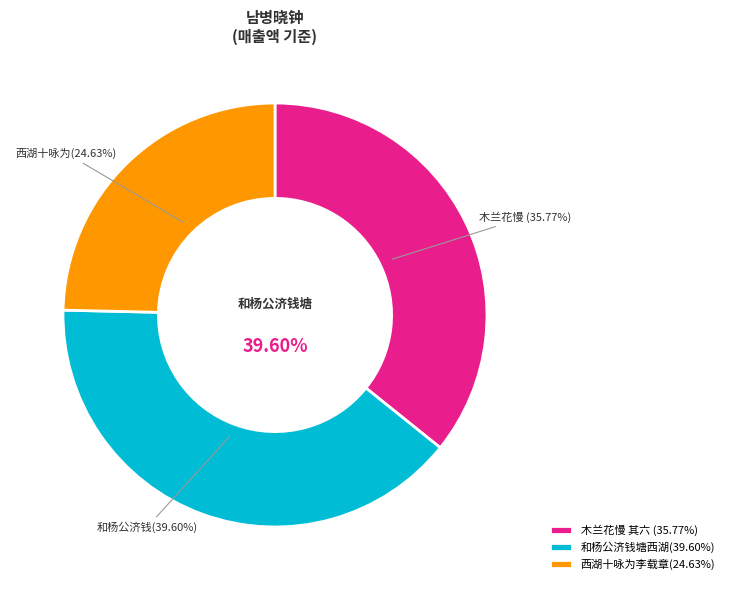

To the nearest percent, what portion does 和杨公济钱塘西湖百题 其九十六 南屏山 represent?

40%